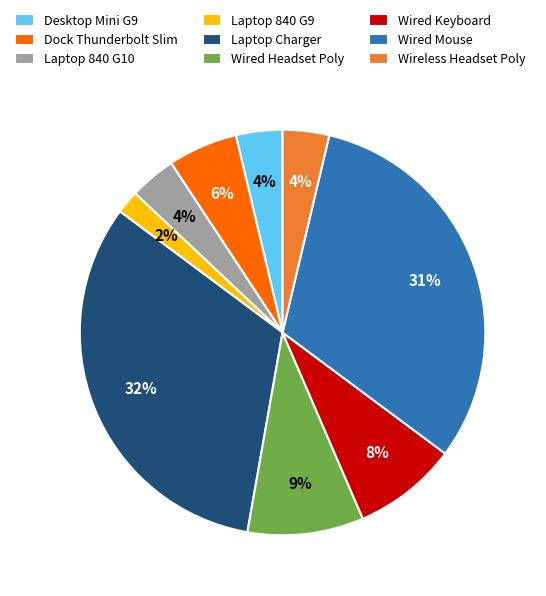

Between Laptop 840 G9 and Laptop 840 G10, which is larger?

Laptop 840 G10